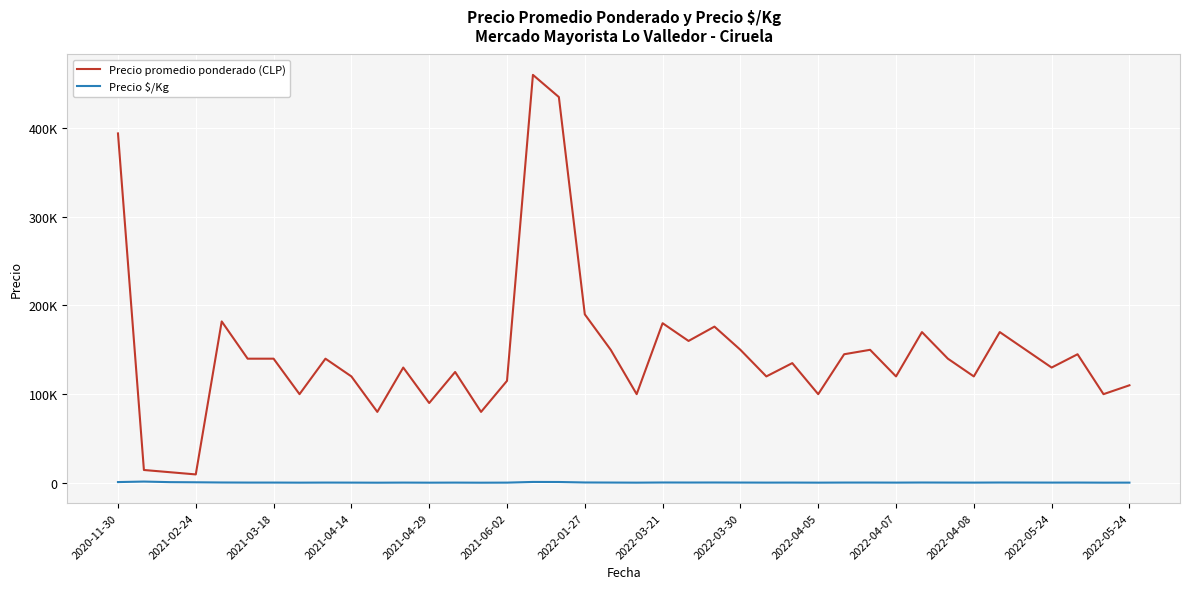

How many interior local peaks does the Precio \$/Kg series have?

12